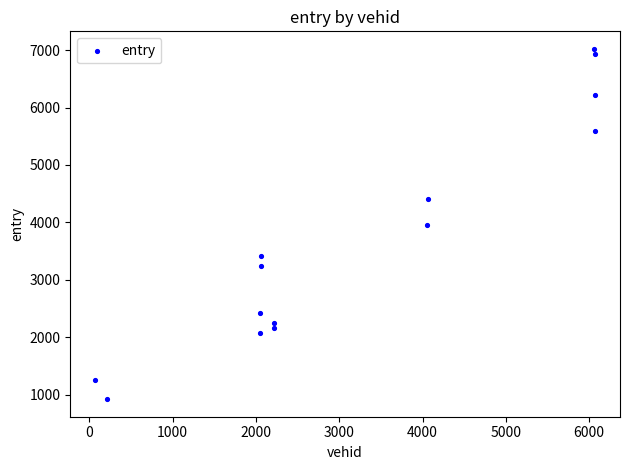

What is the range of X values (max minus min)?

6000.0